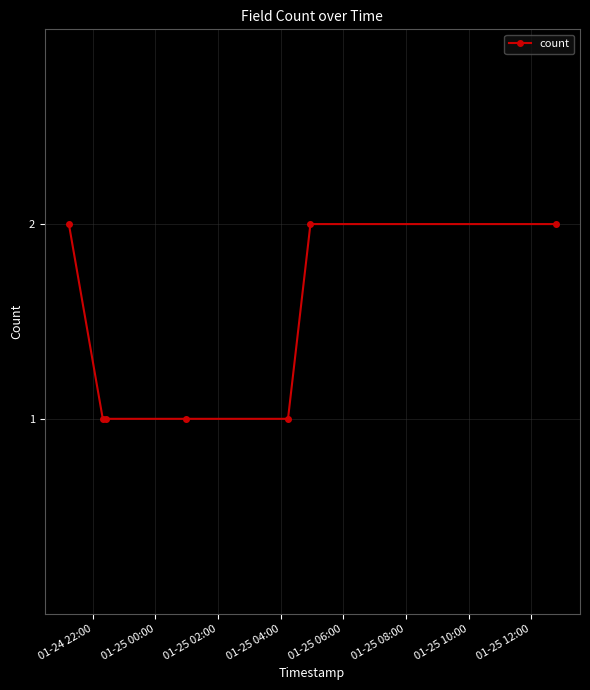

What is the average value?

1